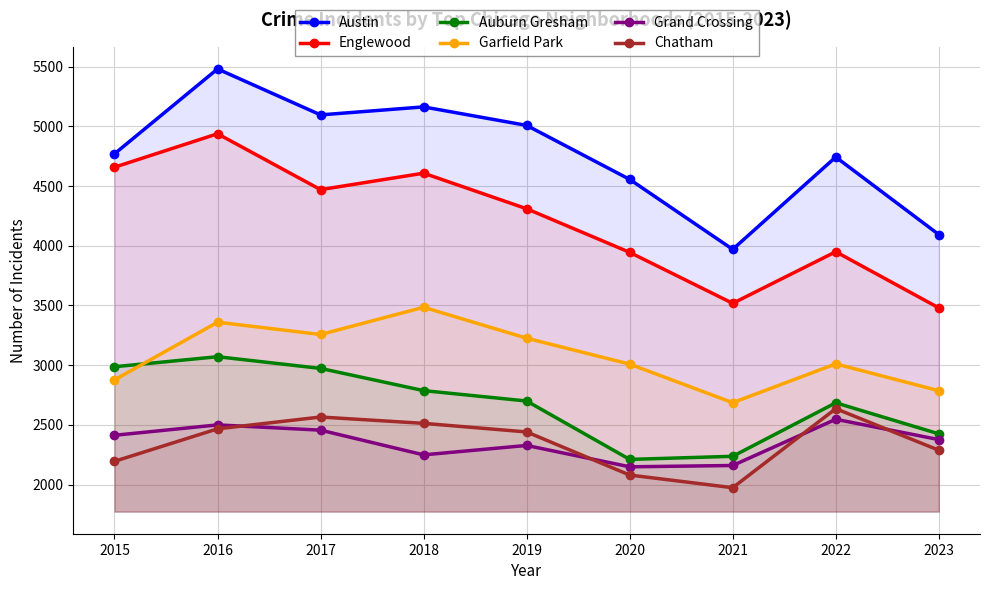

What is the difference between the maximum and minimum values in the Austin series?

1511